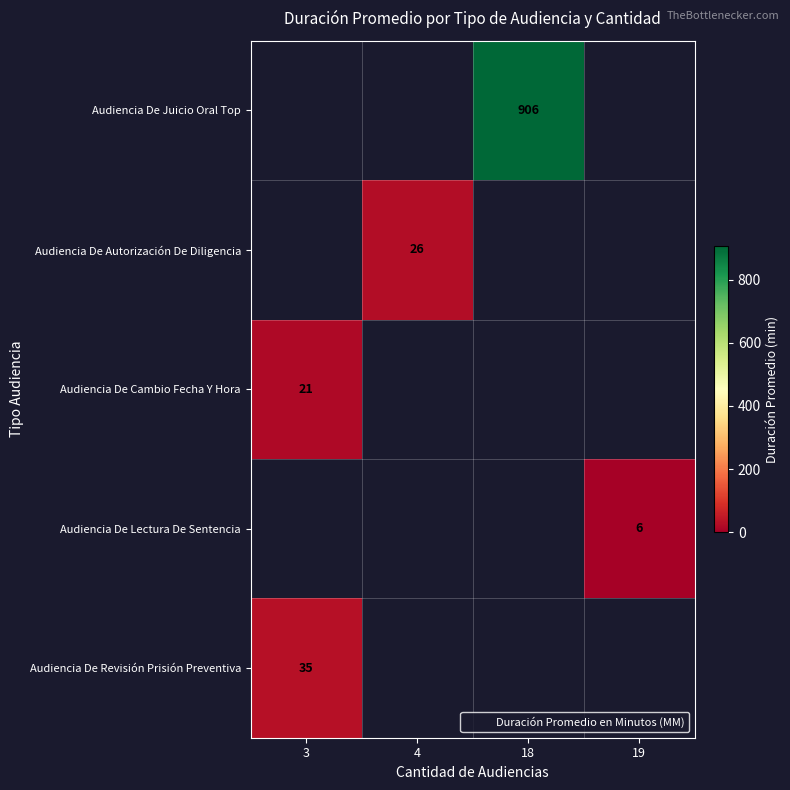

Between 4 and 18, which is larger?

18